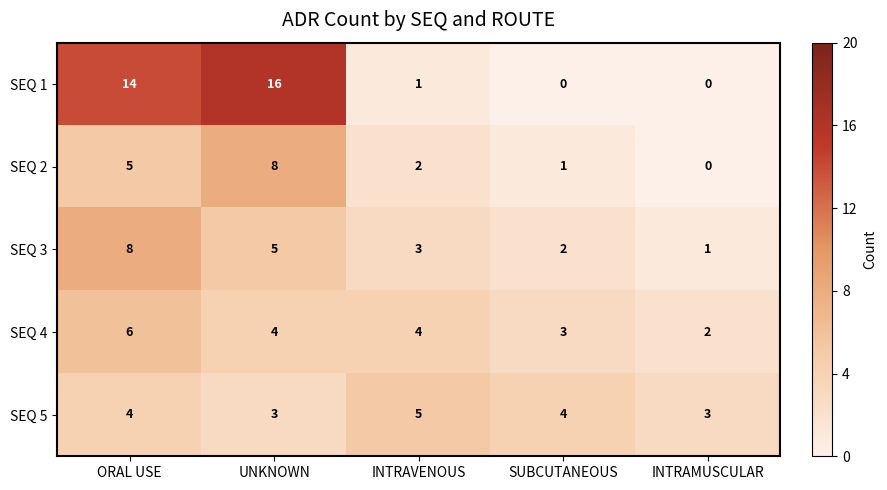

At how many categories does at least one series exceed 9?

2